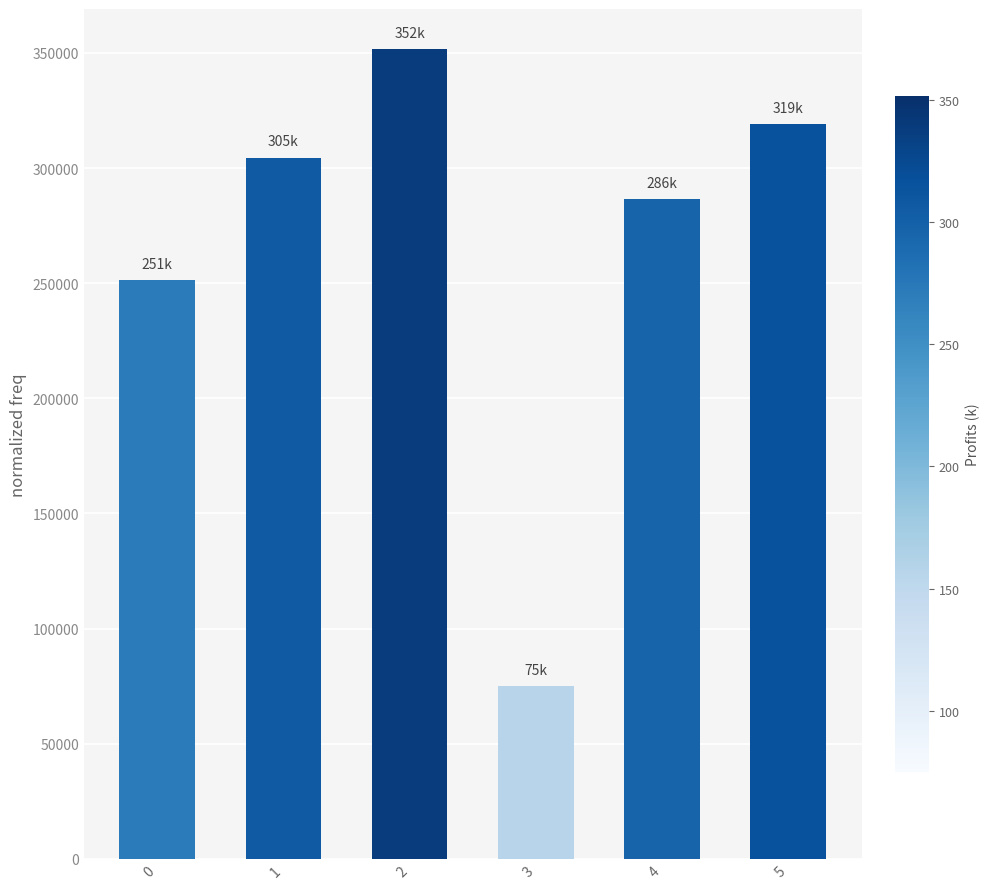

Which has a higher value, 3 or 1?

1